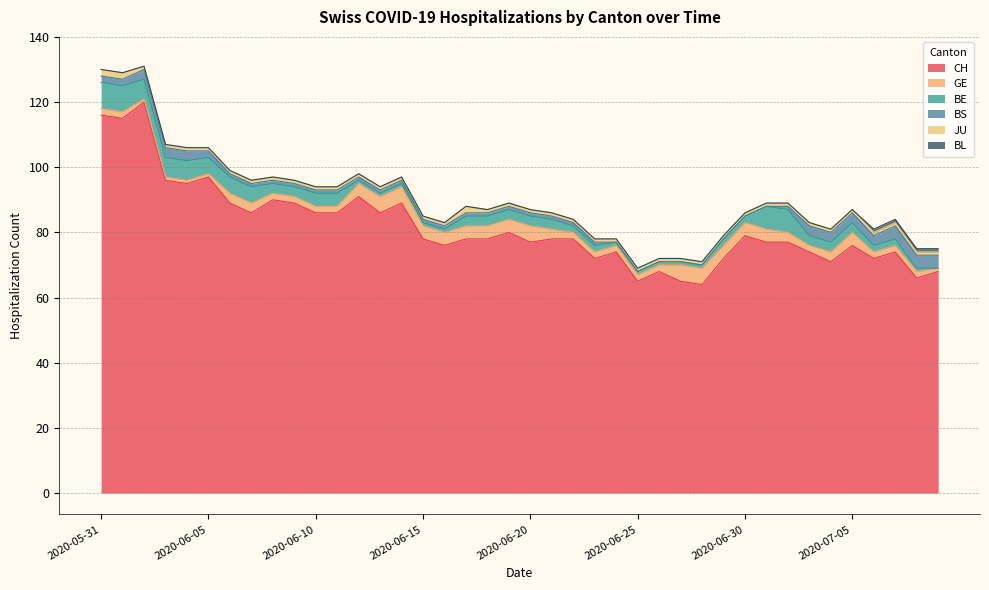

What is the total value across all series at 2020-07-04?

81